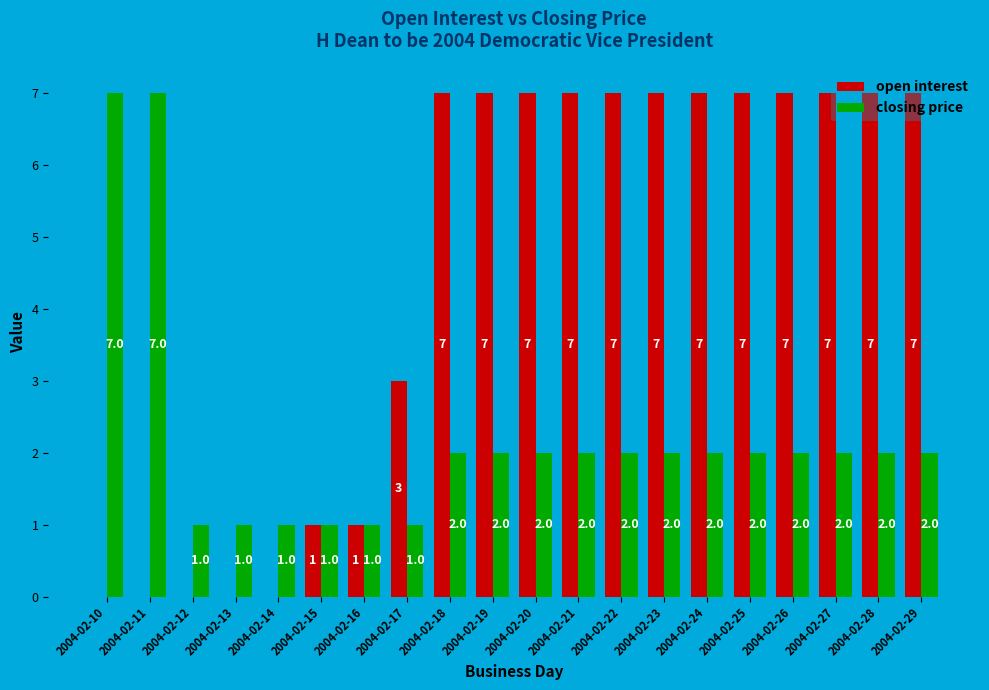

How many distinct data groups are displayed?

2